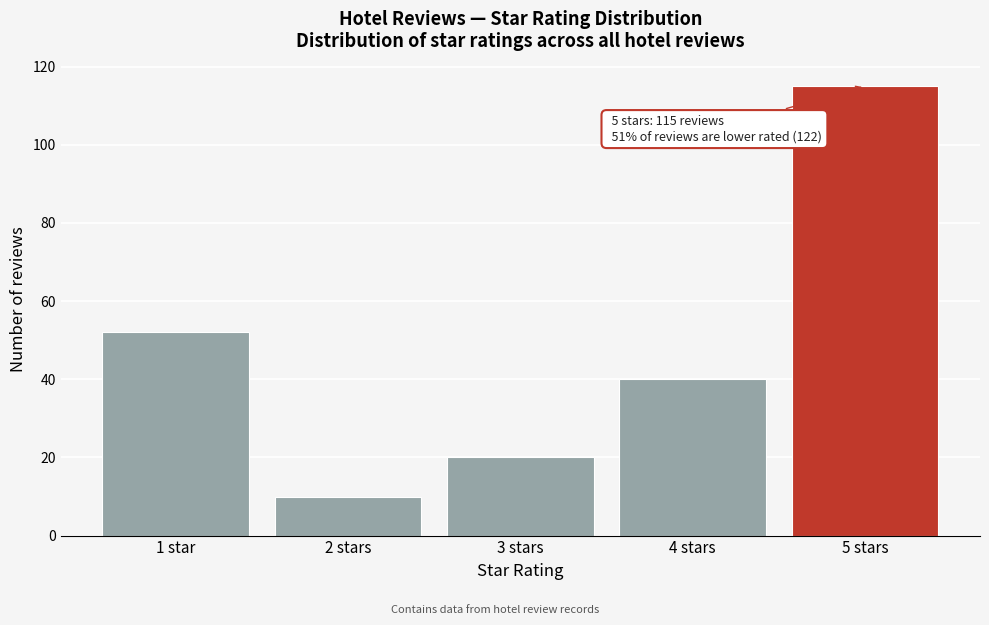

Reading left to right, extract all data points from this chart.

52	10	20	40	115